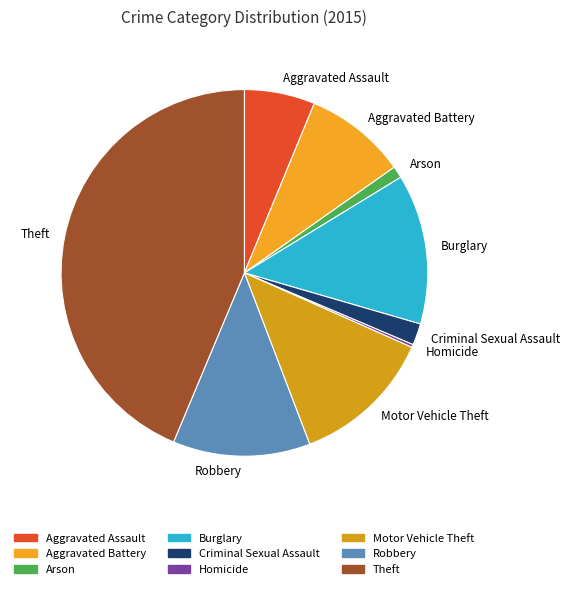

True or false: Criminal Sexual Assault accounts for 2% of the total.

True